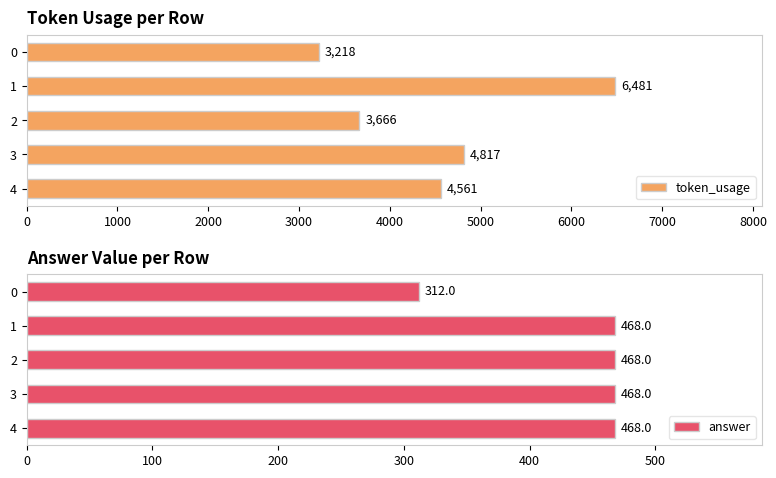

Is it true that token_usage equals 3666 at 2?

True